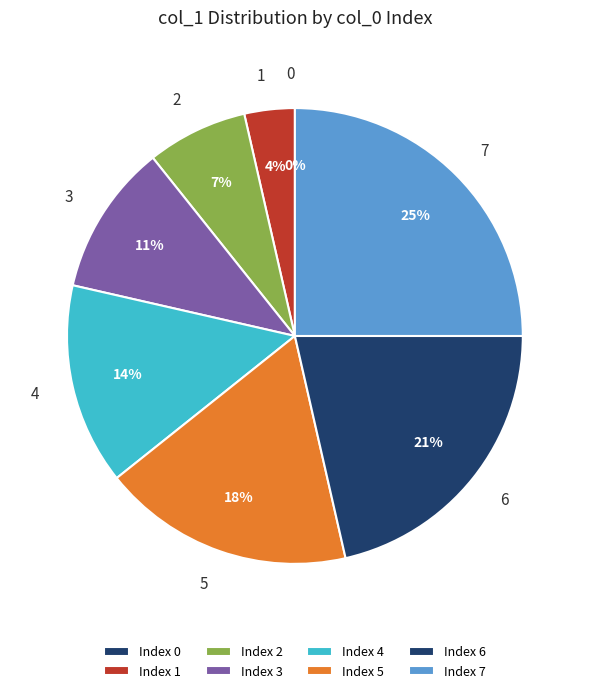

Which has a higher value, 4 or 3?

4